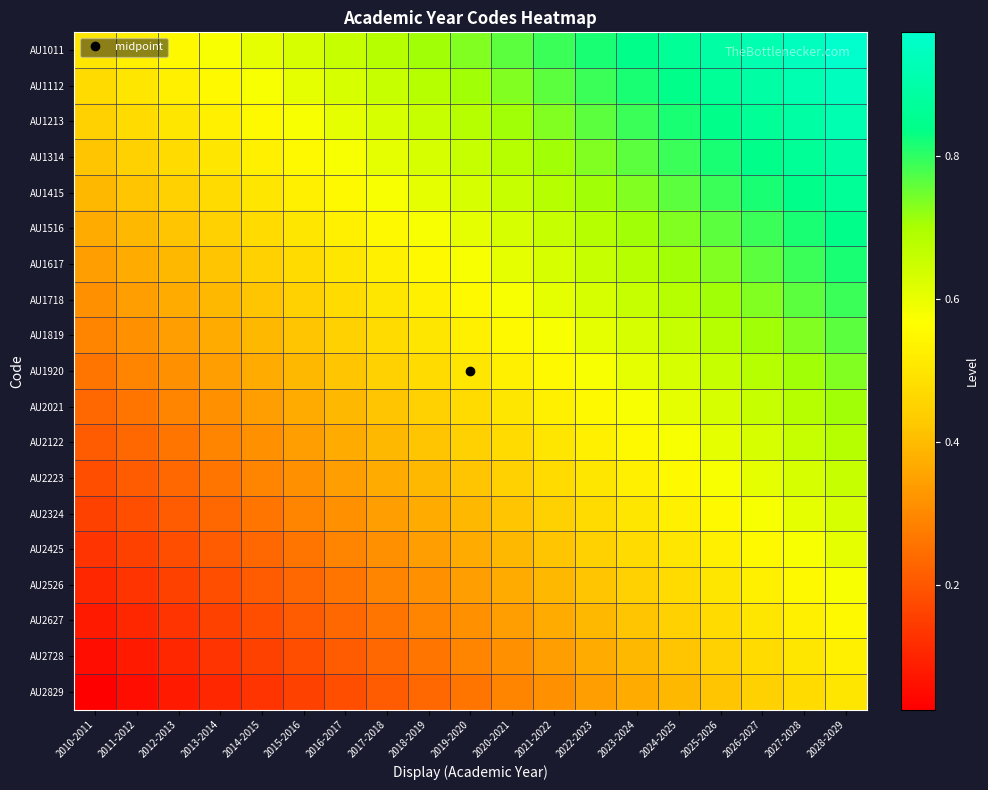

Between 2018-2019 and 2028-2029, which series saw the biggest shift?

AU1011